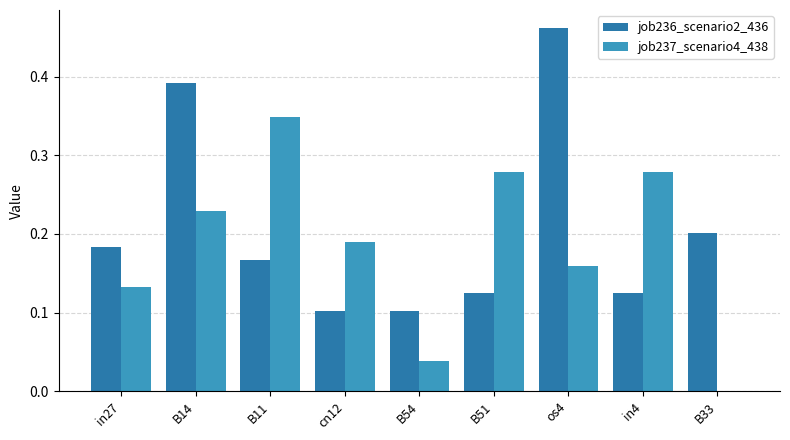

The value of job236_scenario2_436 at cn12 is 0.2. True or false?

False